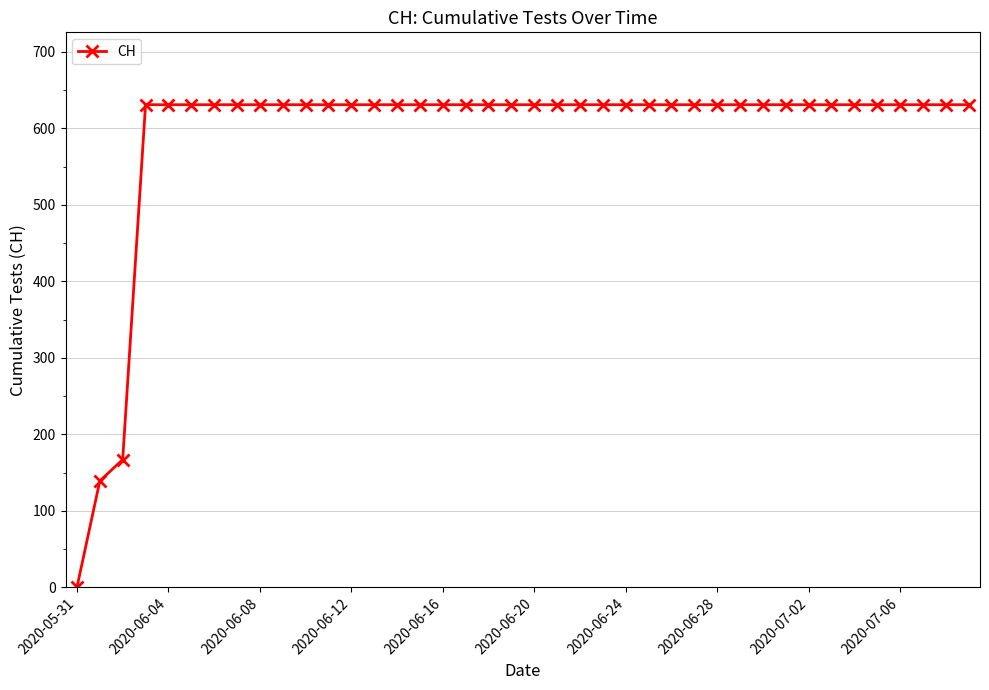

How many data points are less than 631?

3